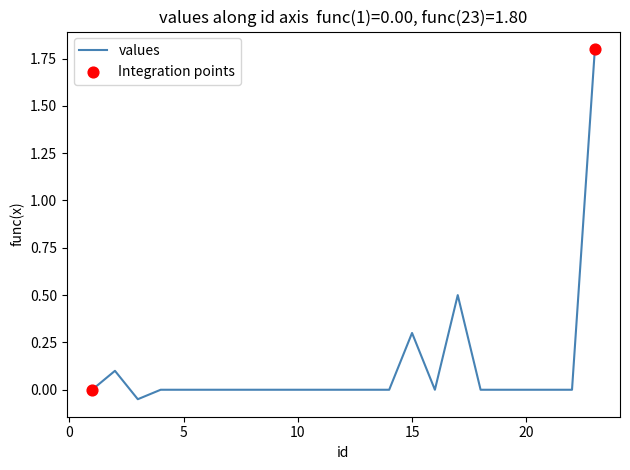

What is the maximum value shown in the chart?

1.8